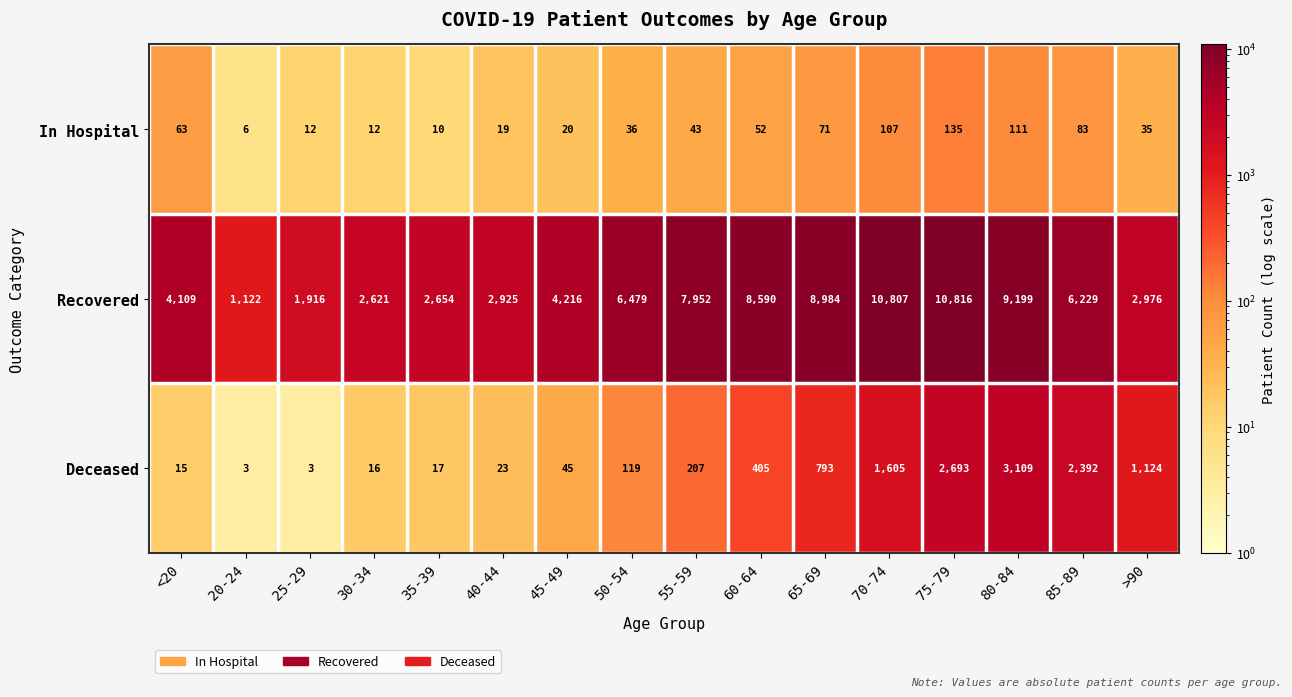

What is the difference between the maximum and minimum values in the Deceased series?

3106